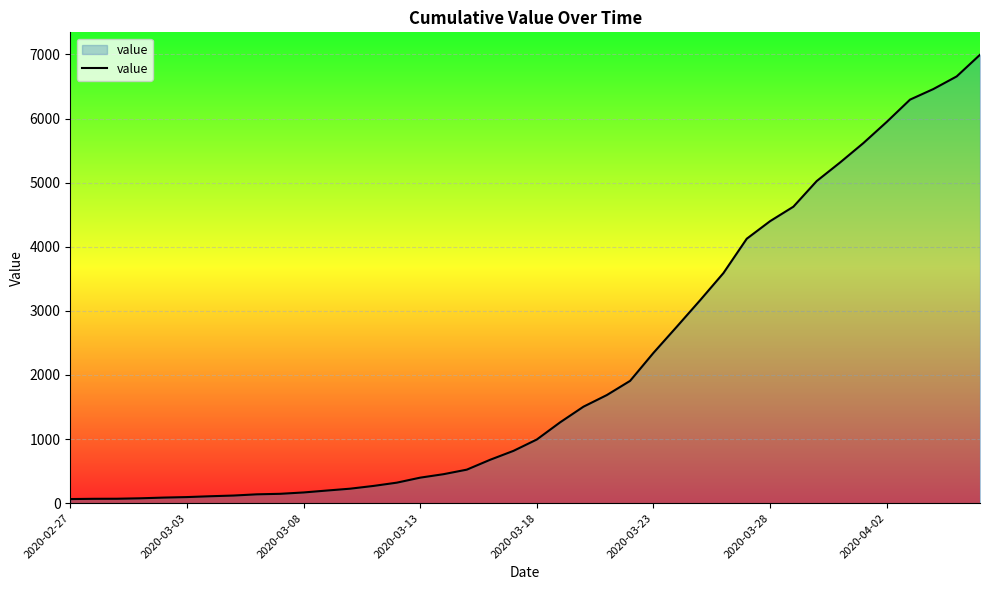

What is the maximum value shown in the chart?

6995